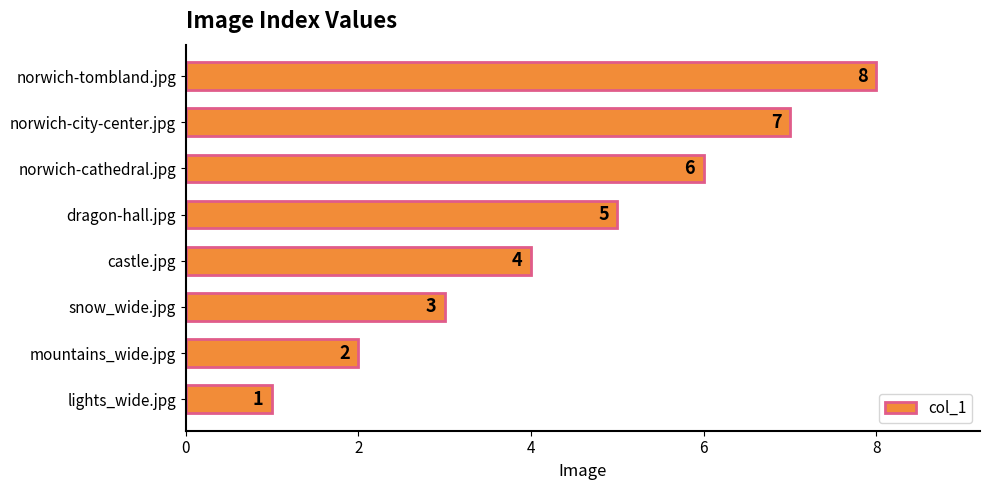

Are the bars grouped side by side (vs. stacked)?

No